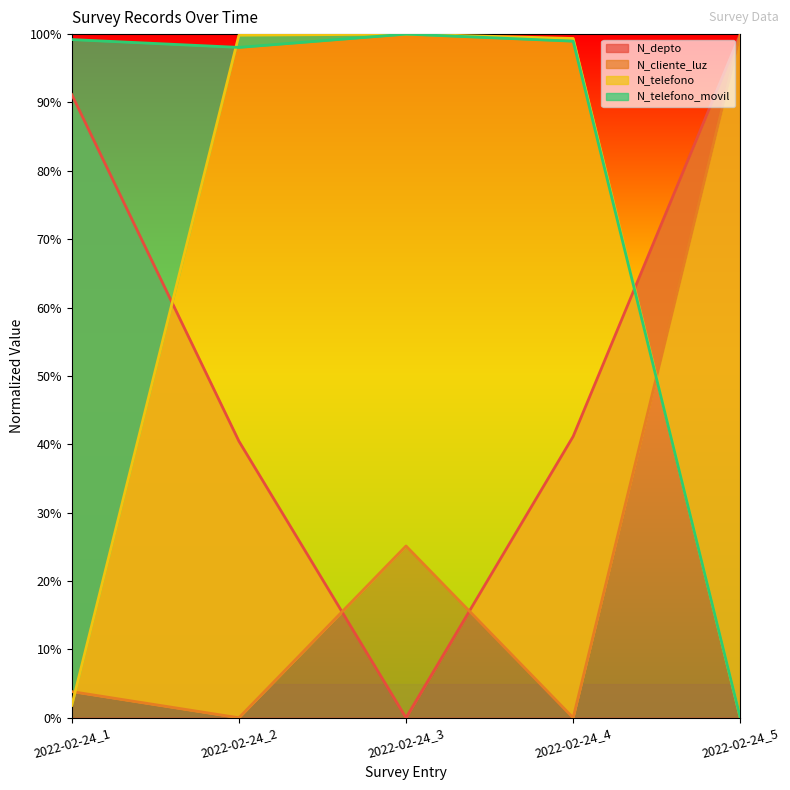

Reading right to left, extract all data points from this chart.

N_depto: 1.0	0.4	0.0	0.4	0.9
N_cliente_luz: 1.0	0.0	0.3	0.0	0.0
N_telefono: 0.0	1.0	1.0	1.0	0.0
N_telefono_movil: 0.0	1.0	1.0	1.0	1.0